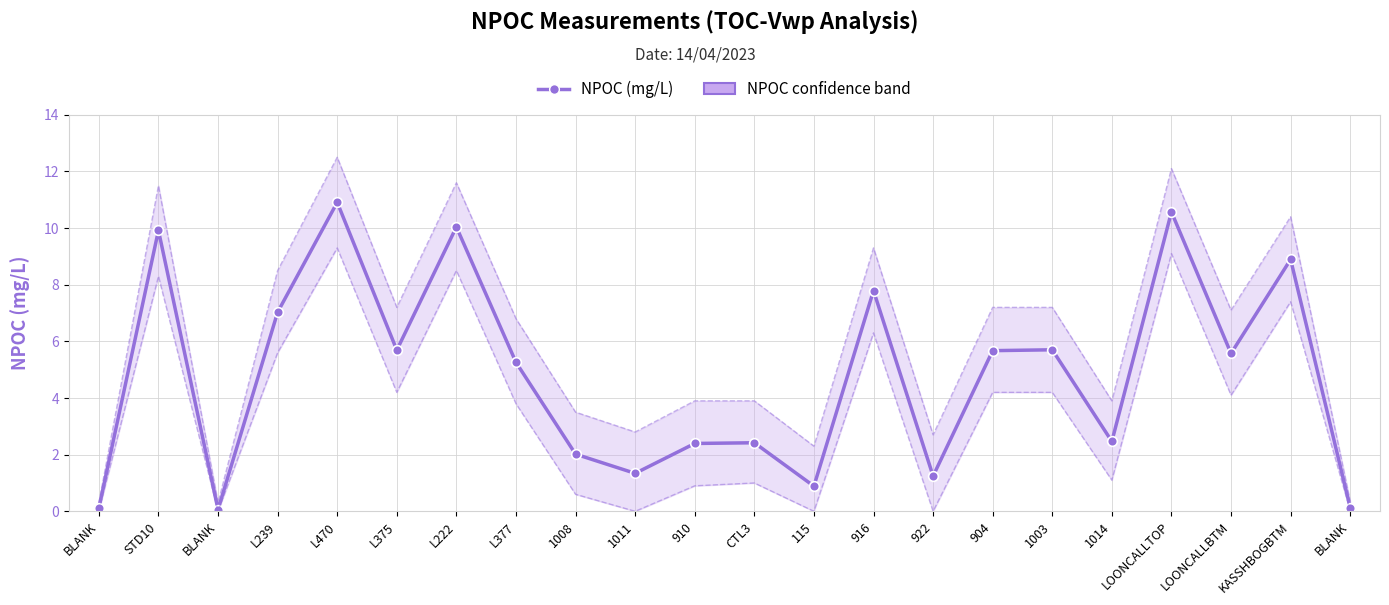

What is the approximate value at BLANK?

0.1